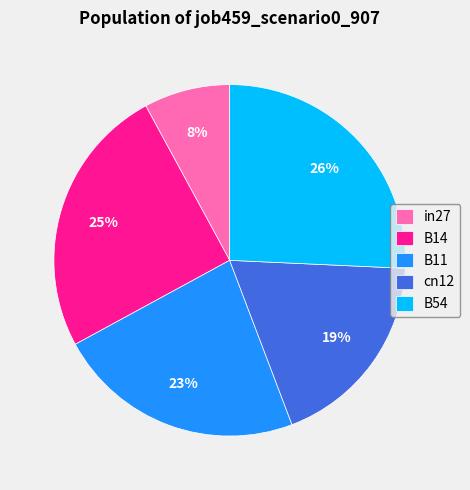

What is the smallest slice in the pie chart?

in27